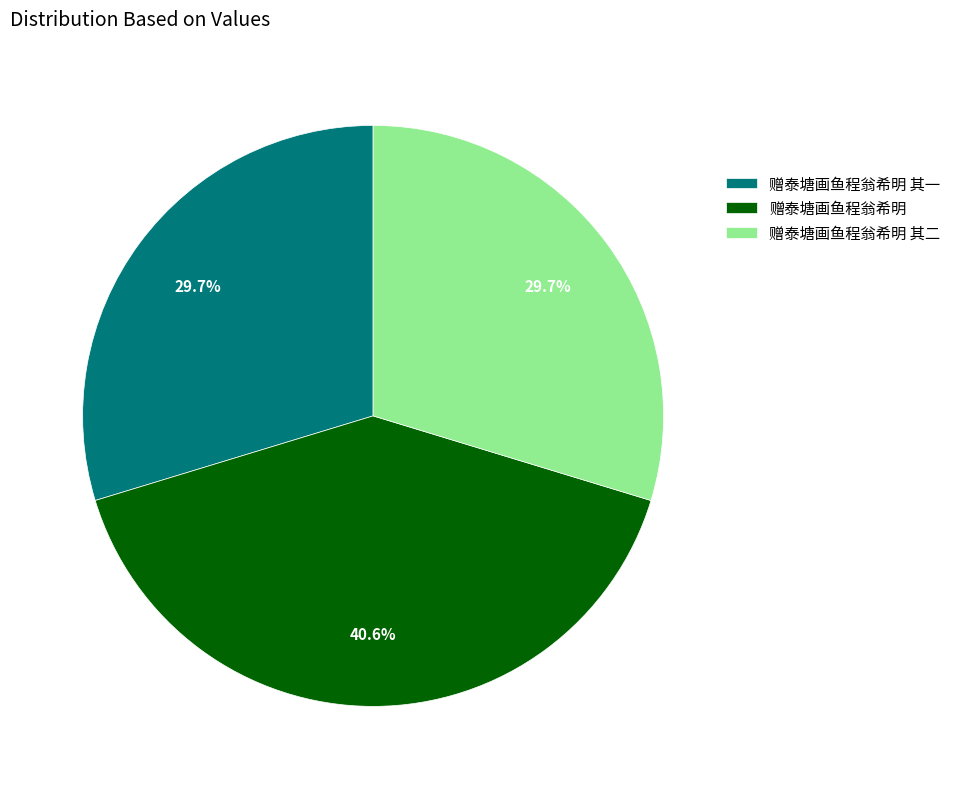

Which category has the biggest portion of the pie?

赠泰塘画鱼程翁希明